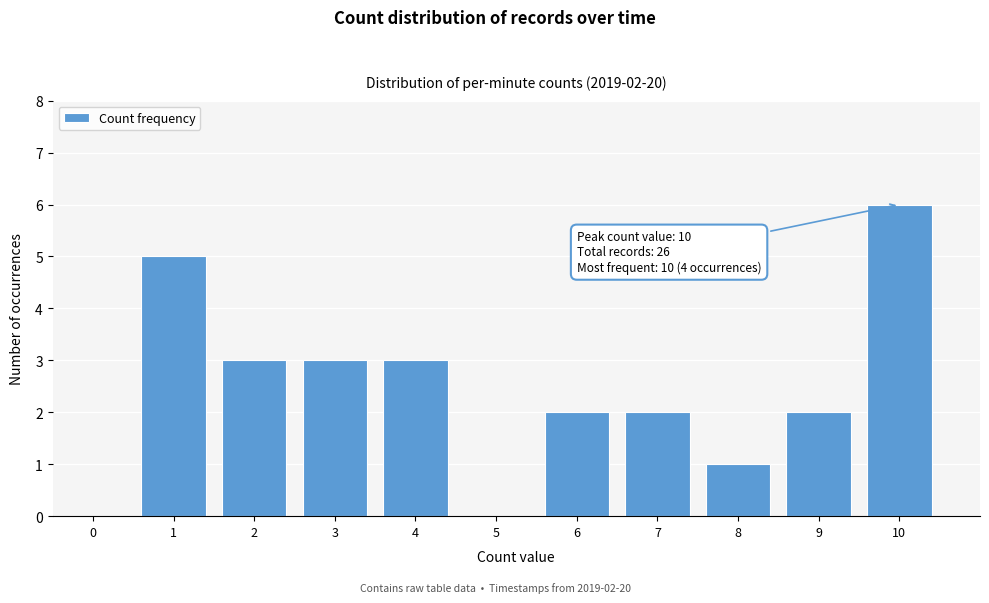

Reading left to right, list all the values displayed in this chart.

0=0	1=5	2=3	3=3	4=3	5=0	6=2	7=2	8=1	9=2	10=6